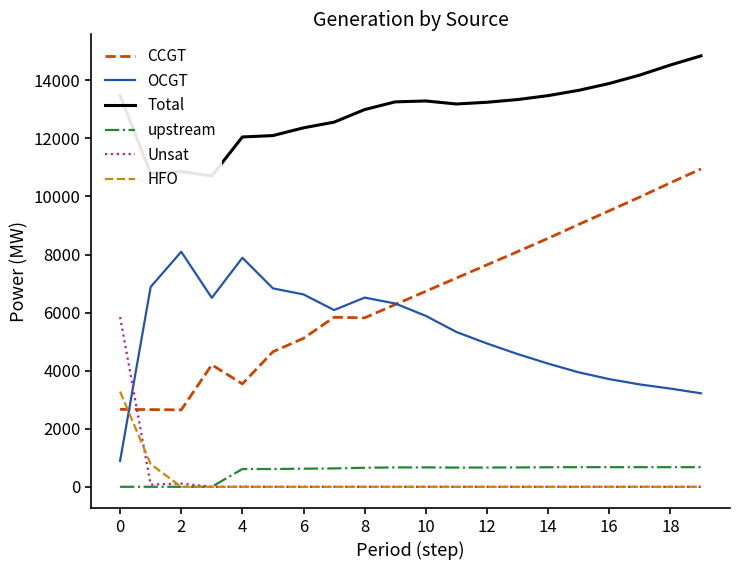

What are all the series names shown in the legend?

CCGT, OCGT, Total, upstream, Unsat, HFO